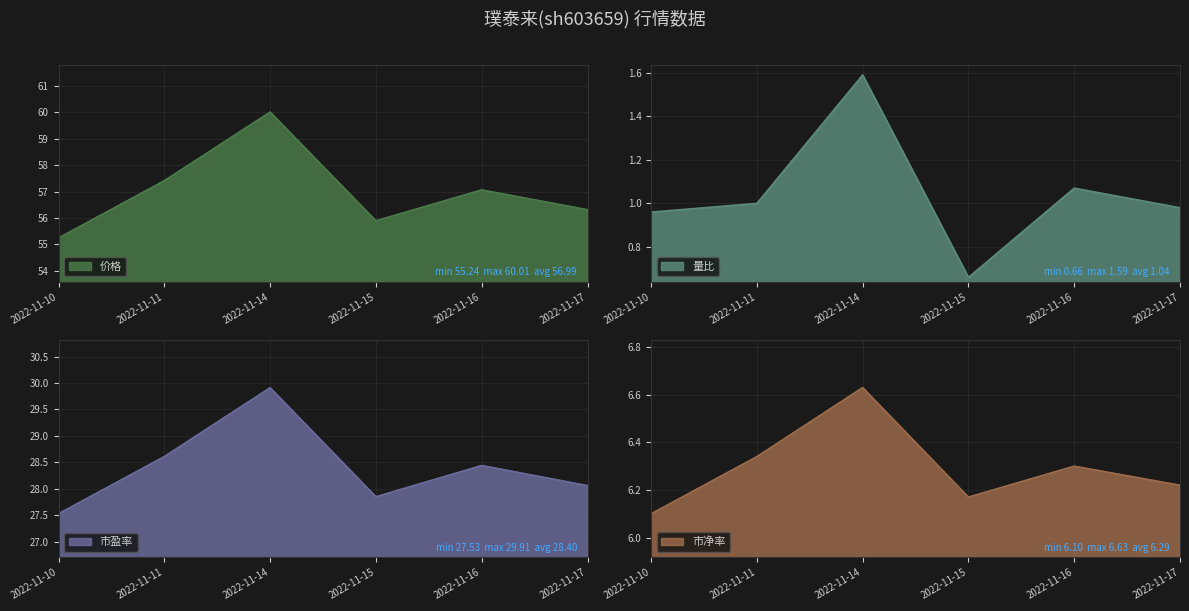

Which has a higher value, 2022-11-11 or 2022-11-15?

2022-11-11